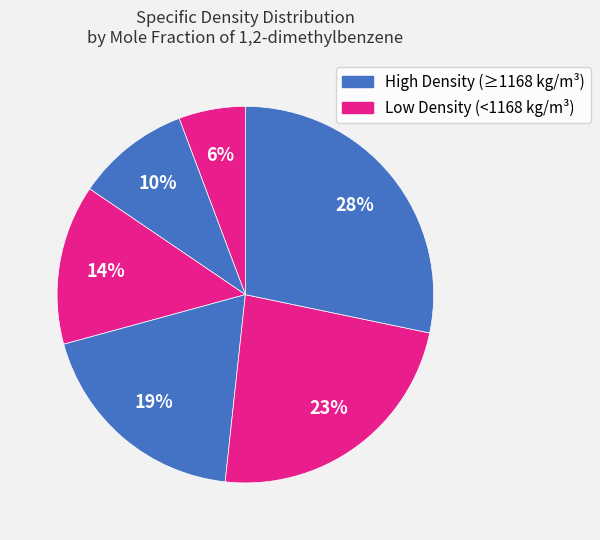

How many segments does this pie chart have?

6